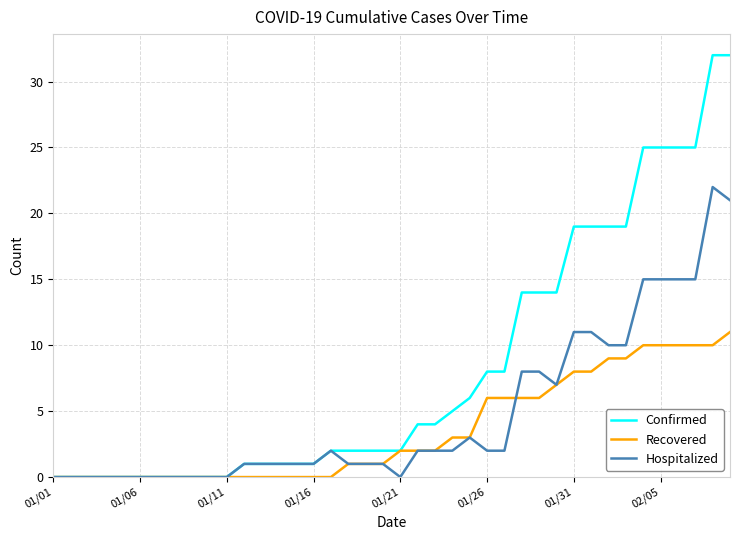

Rank the series by their maximum value, from lowest to highest.

Recovered, Hospitalized, Confirmed